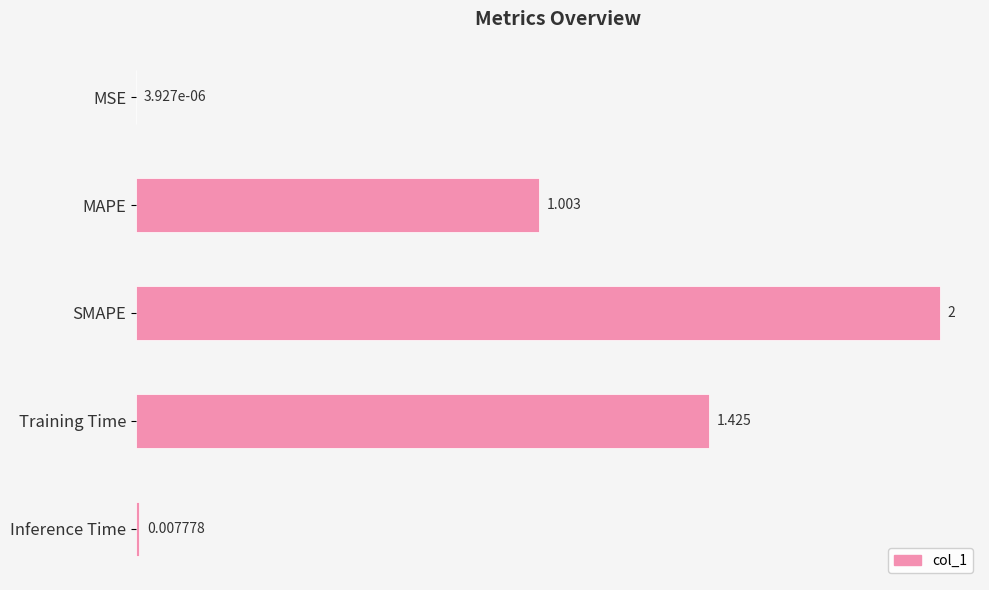

At which label is the value closest to 1?

MAPE